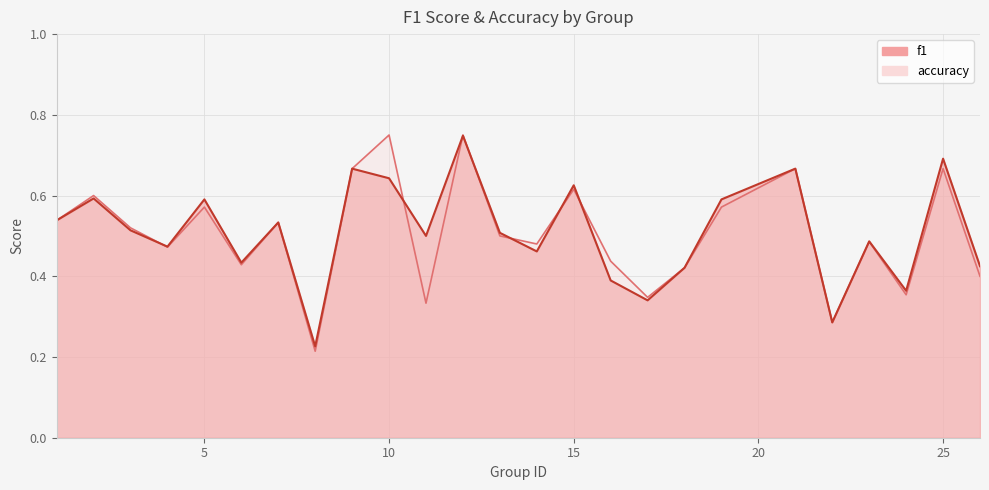

What is the value of the accuracy point at the 21st from the left?

0.3